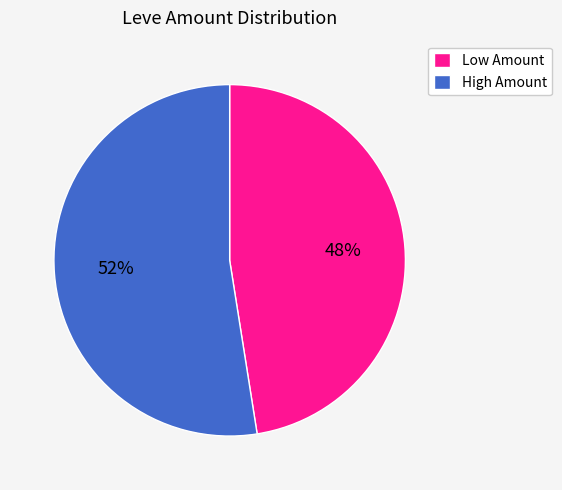

Rank the categories by value from lowest to highest.

Low Amount, High Amount